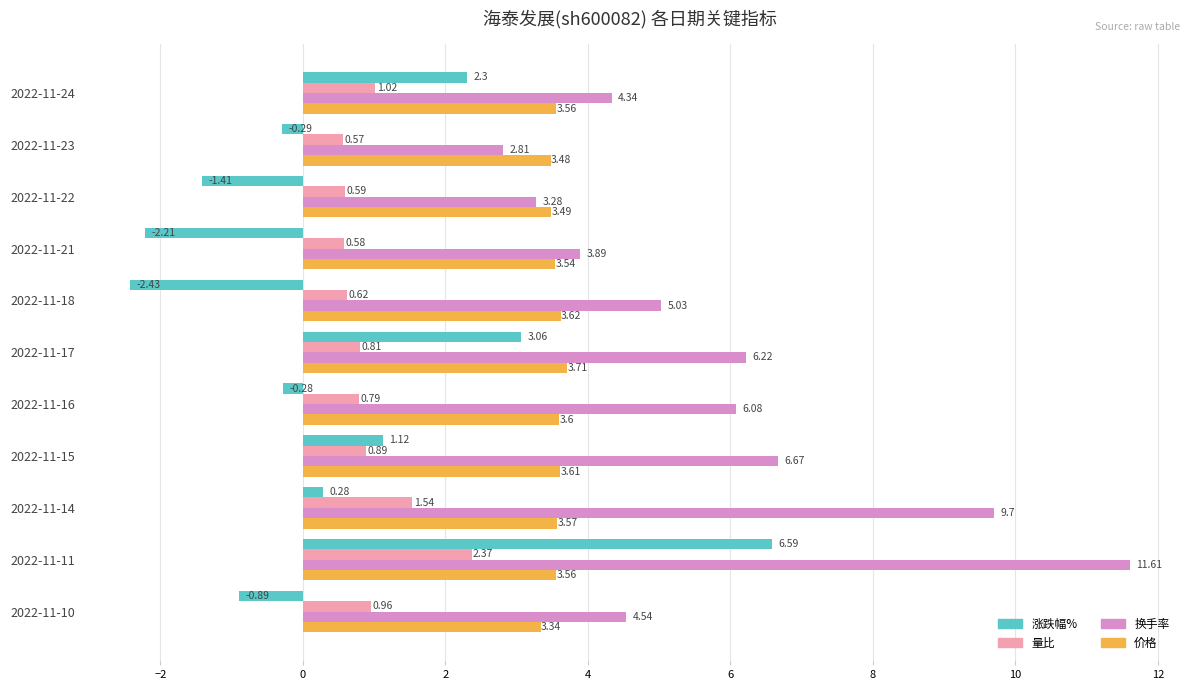

How many data points in 换手率 are less than 5?

5